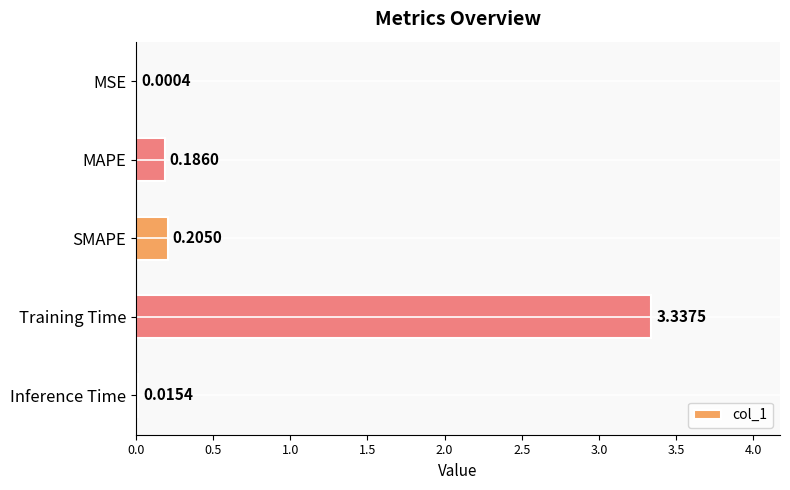

What is the sum of all values?

3.7